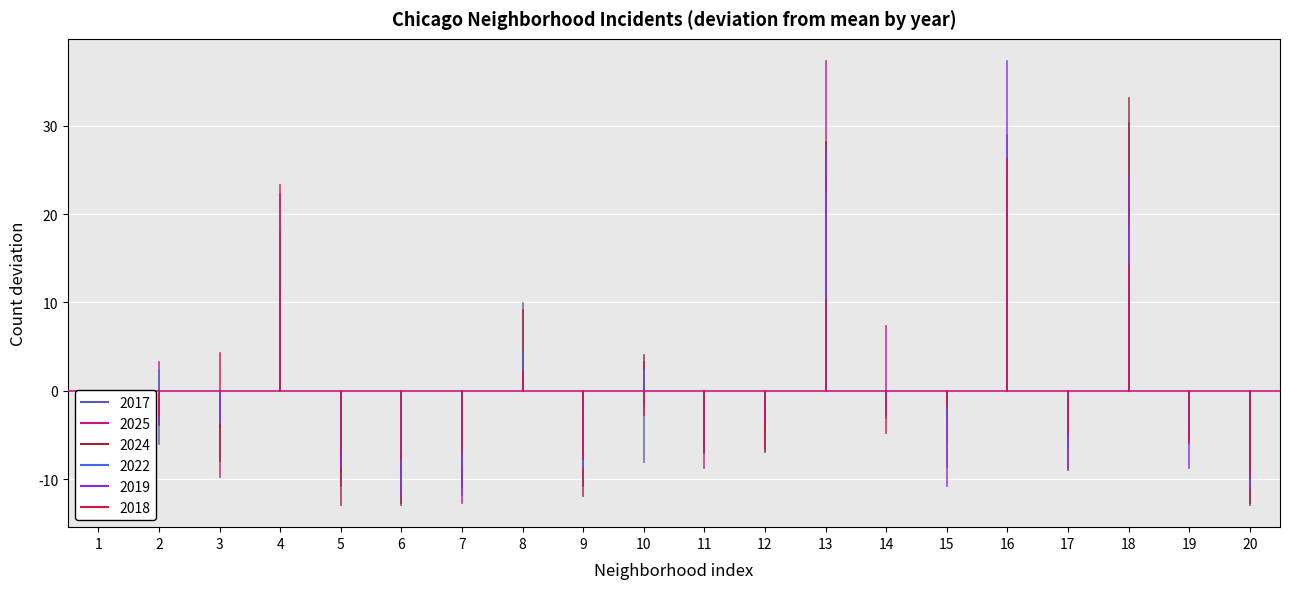

How many interior local peaks does the 2025 series have?

7